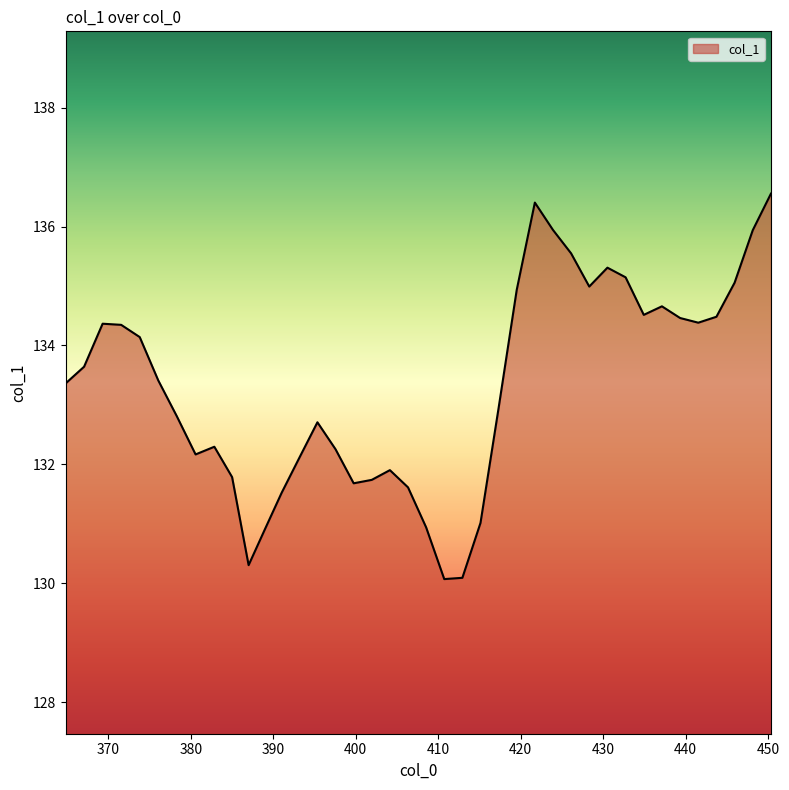

How many distinct data groups are displayed?

1